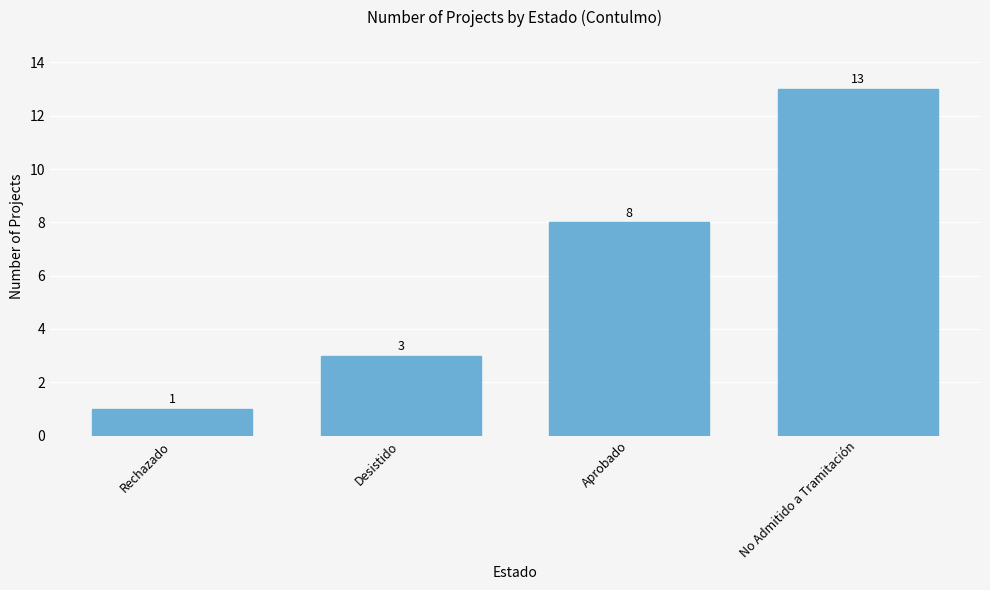

Rank the categories by value from highest to lowest.

No Admitido a Tramitación, Aprobado, Desistido, Rechazado